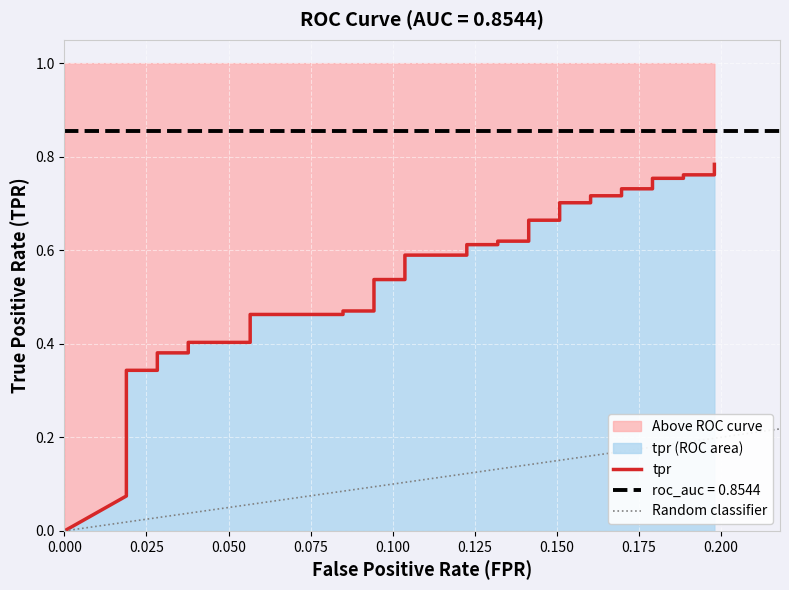

What is the sum of all values?

19.5